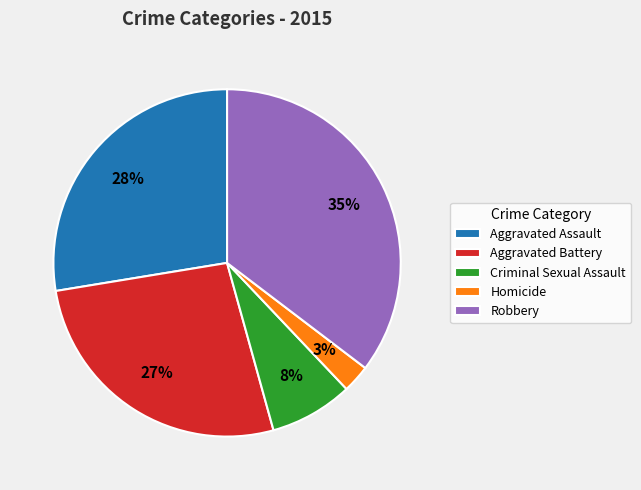

What percentage is the Homicide slice, to the nearest percent?

3%